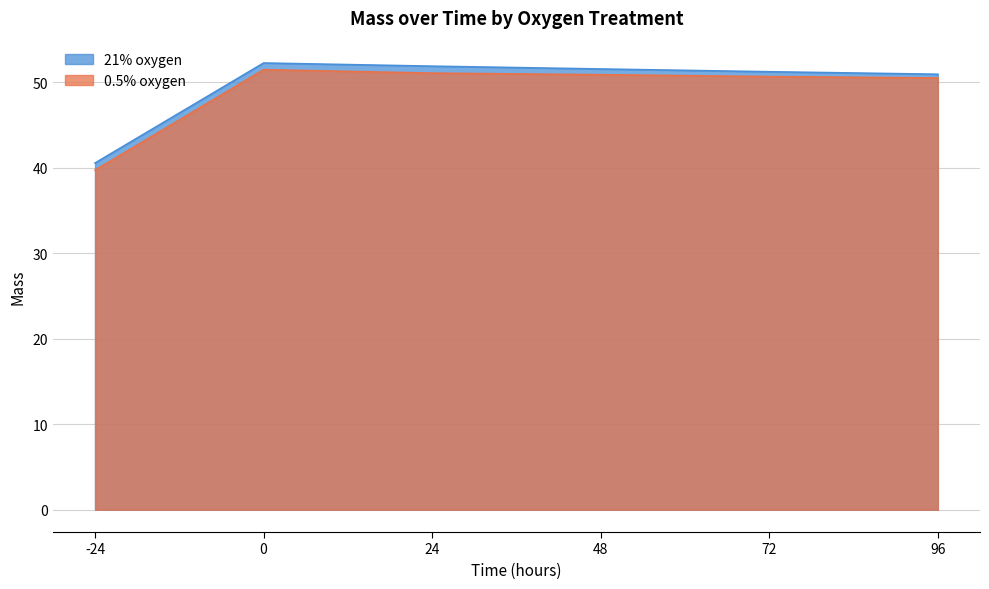

What is the difference between the maximum and second lowest values in the 21% oxygen series?

1.3